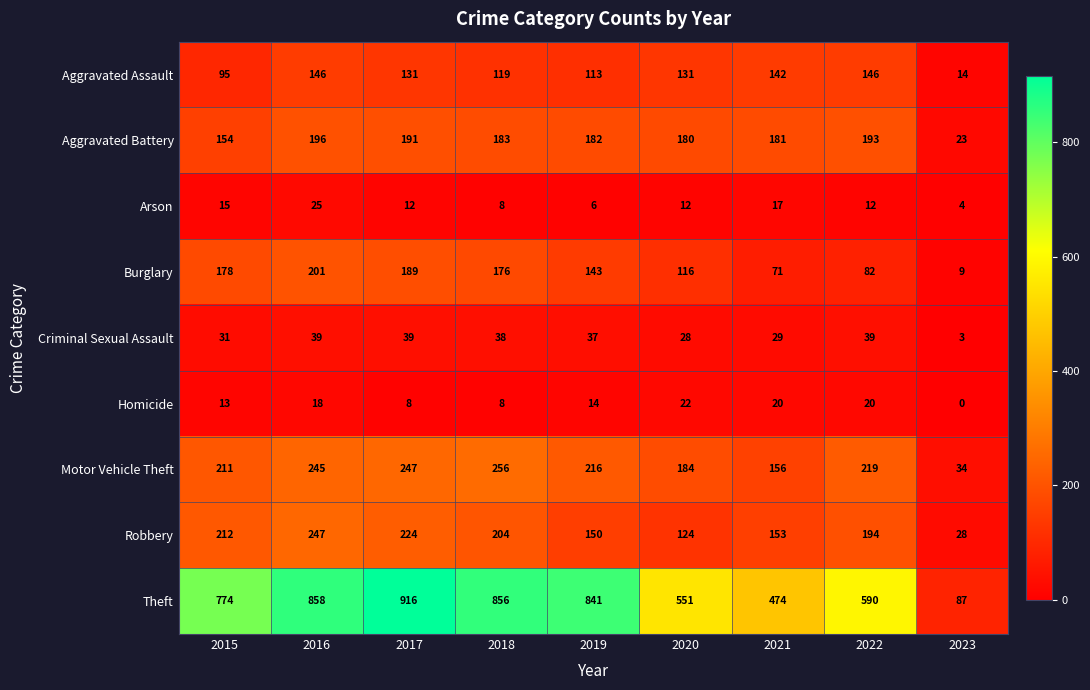

What is the average value of the Burglary series?

129